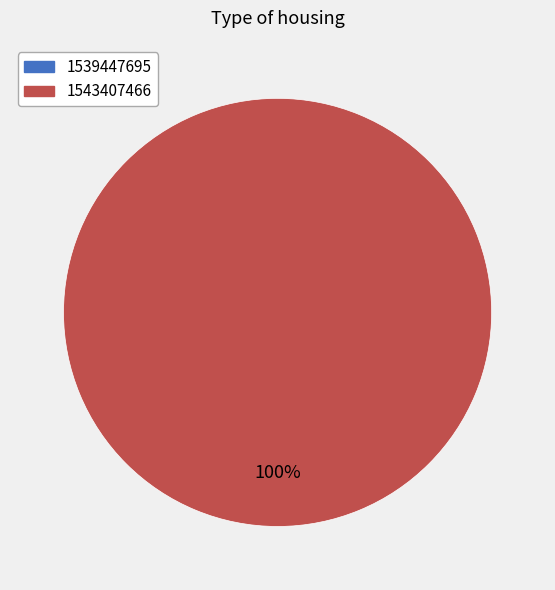

True or false: 1539447695 accounts for 10% of the total.

False